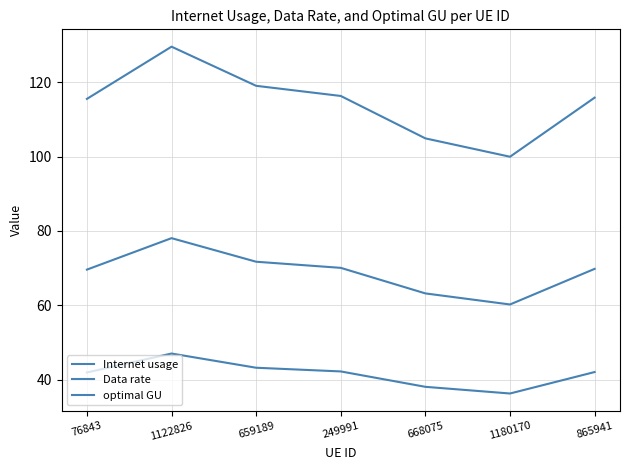

Is it true that Internet usage equals 157.1 at 1180170?

False